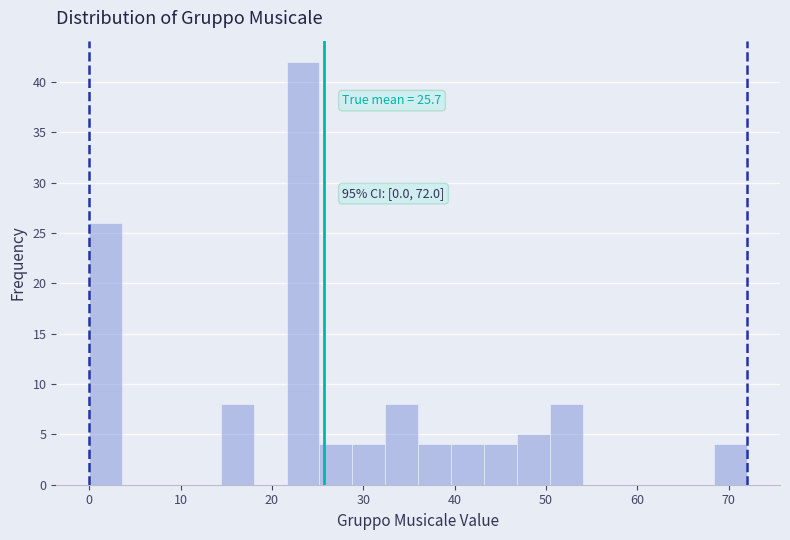

Read against the x-axis, roughly where is the centre of the tallest bar?

23